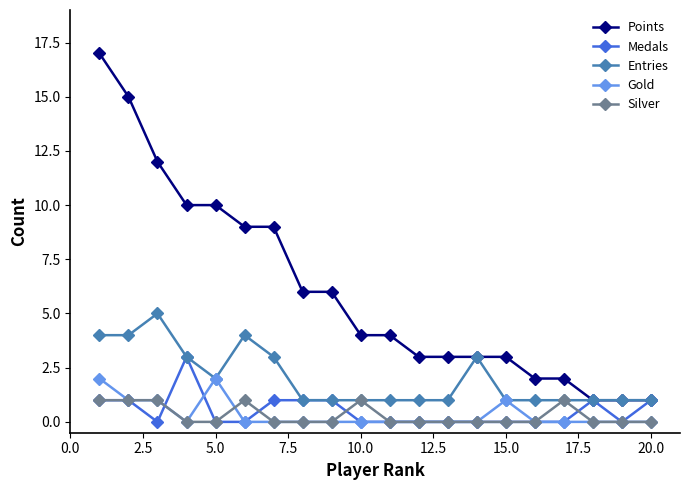

Does the chart display data point markers on the line(s)?

Yes